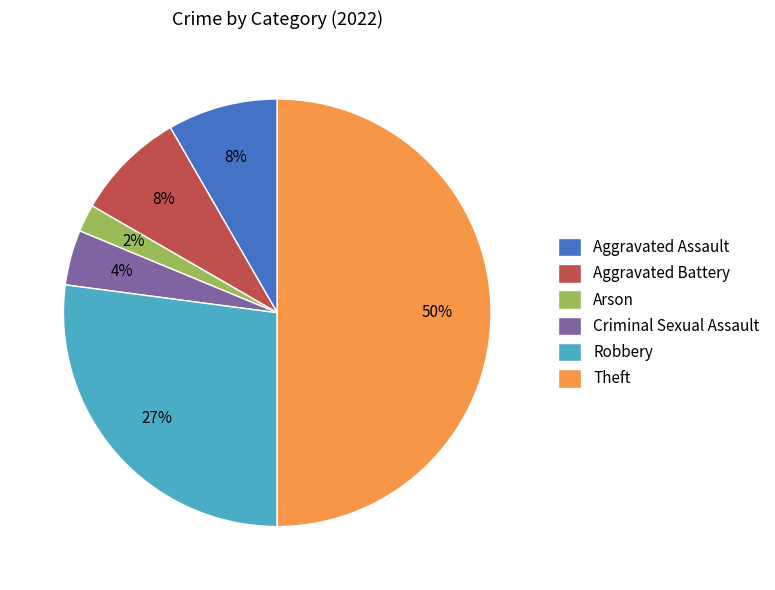

Combined, do Robbery and Arson account for over 50%?

No